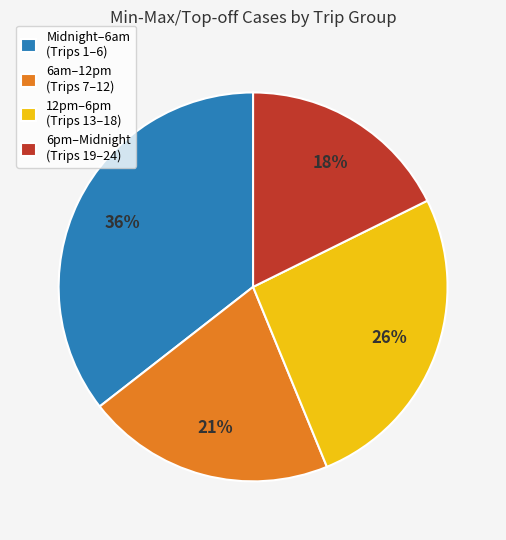

Between 12pm–6pm (Trips 13–18) and Midnight–6am (Trips 1–6), which is larger?

Midnight–6am (Trips 1–6)